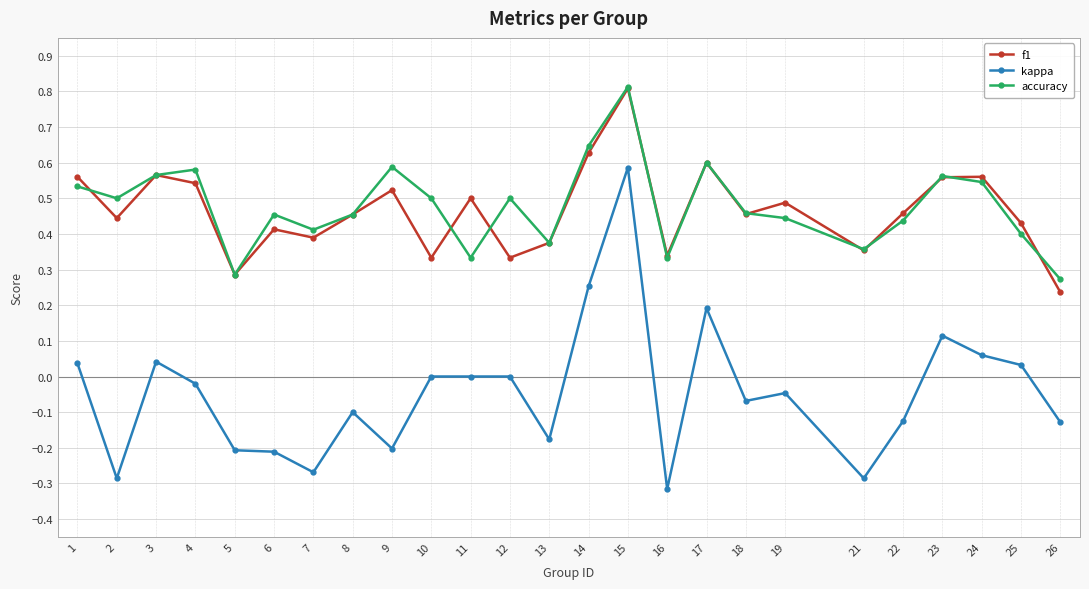

True or false: kappa and f1 intersect in this chart.

False